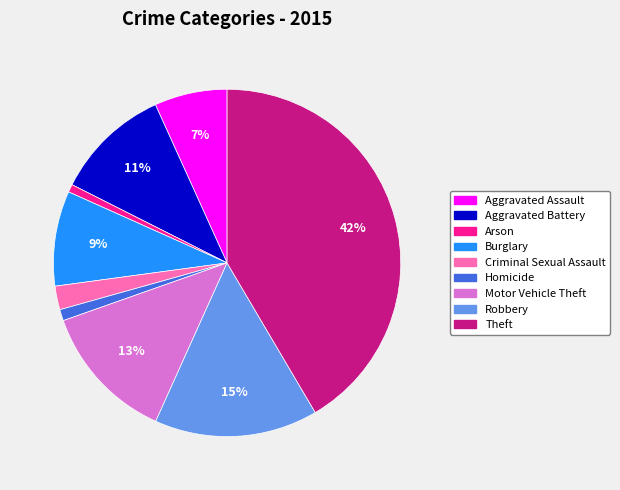

How many slices are in this pie chart?

9